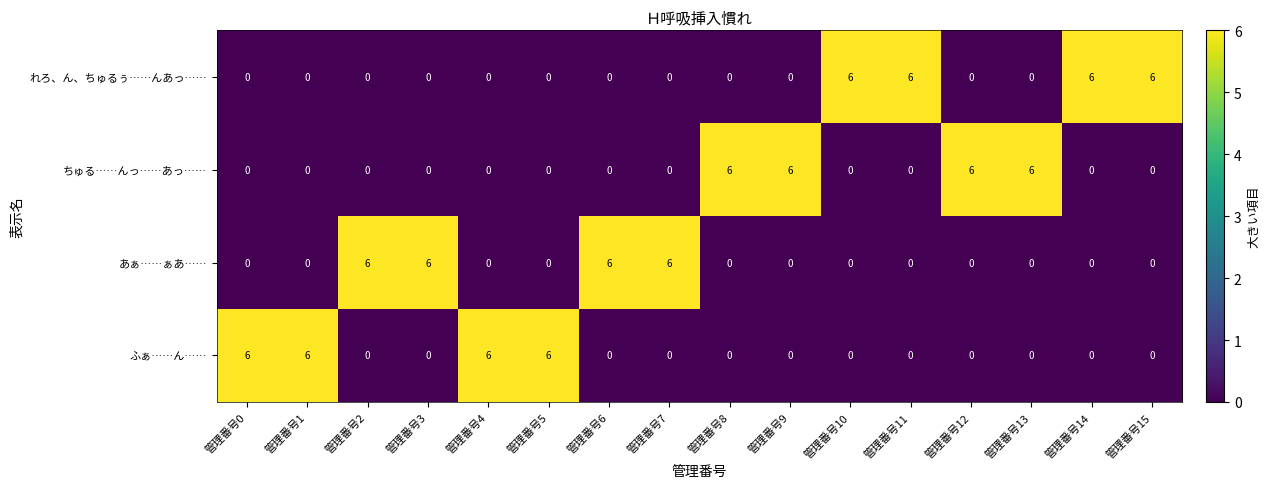

What is the spread (max minus min) of values at 管理番号0?

6